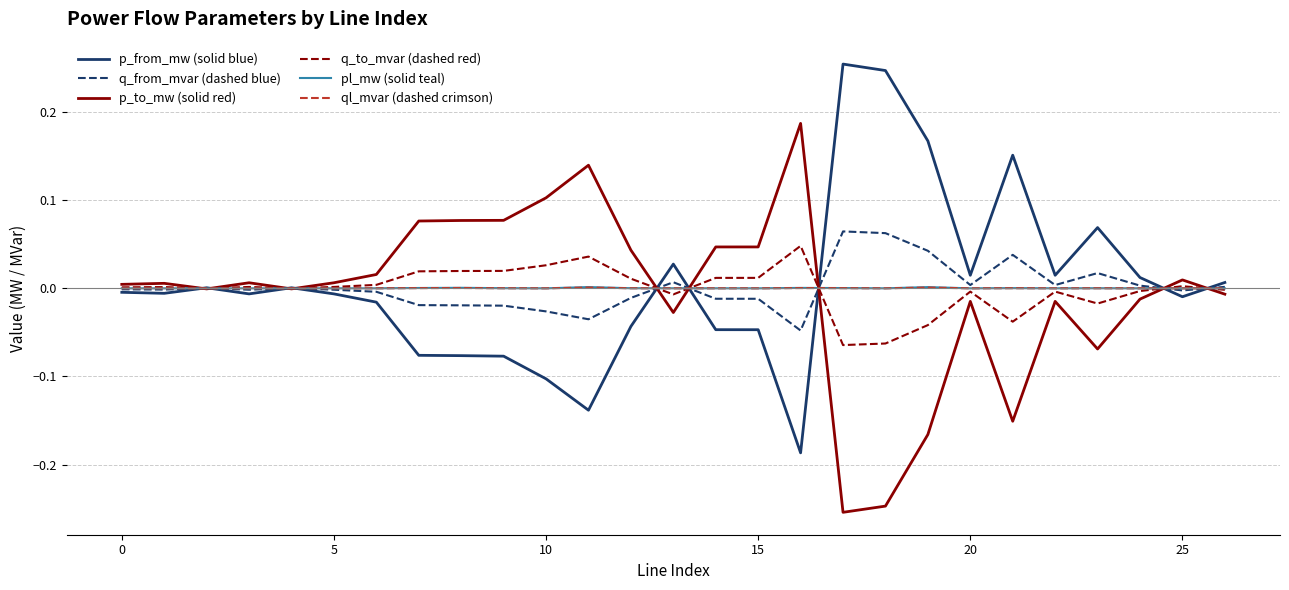

Does the chart display data point markers on the line(s)?

No